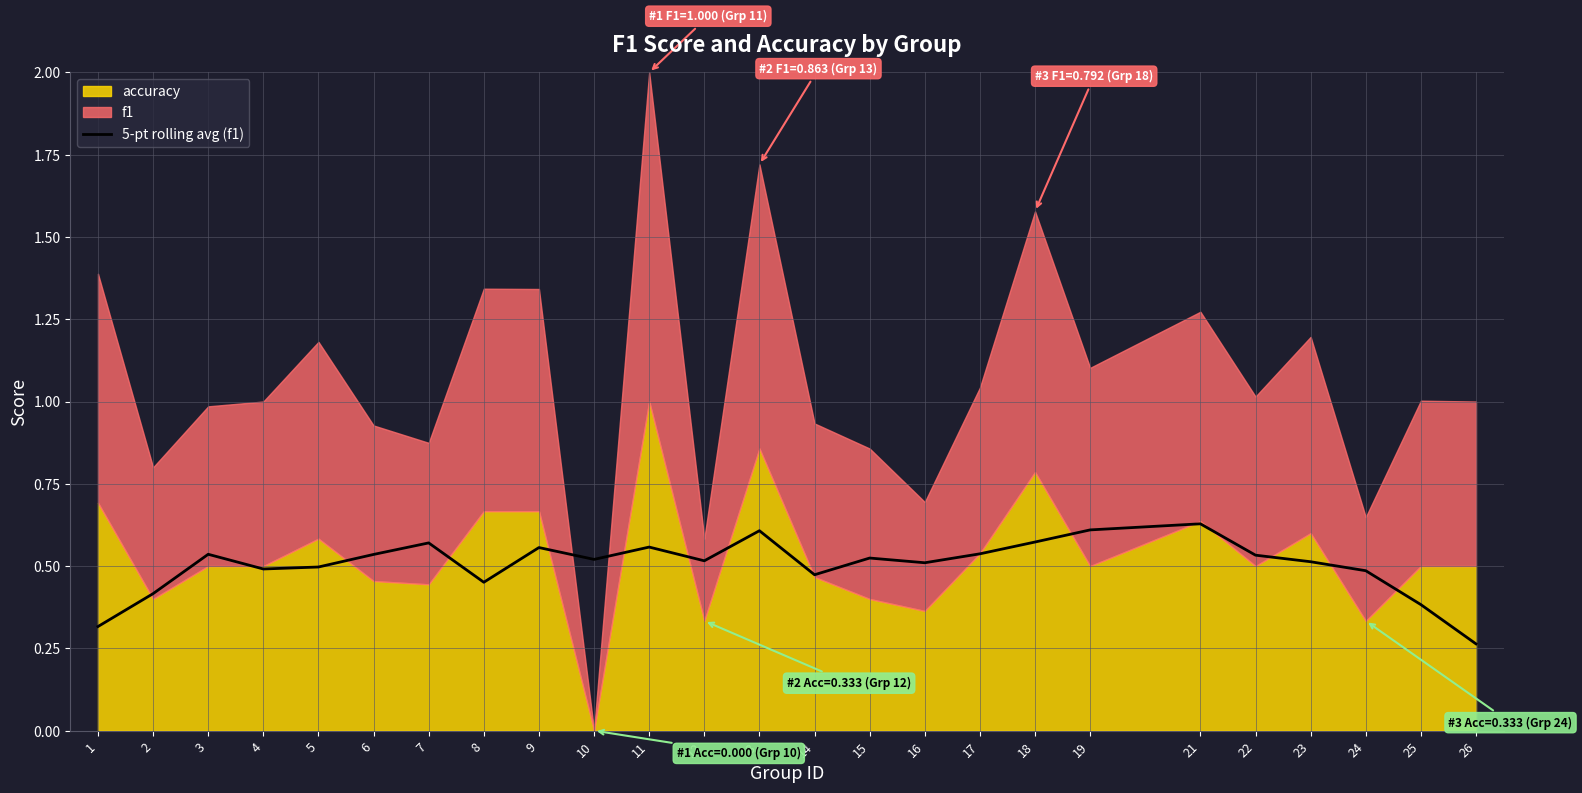

Does the chart display data point markers on the line(s)?

No